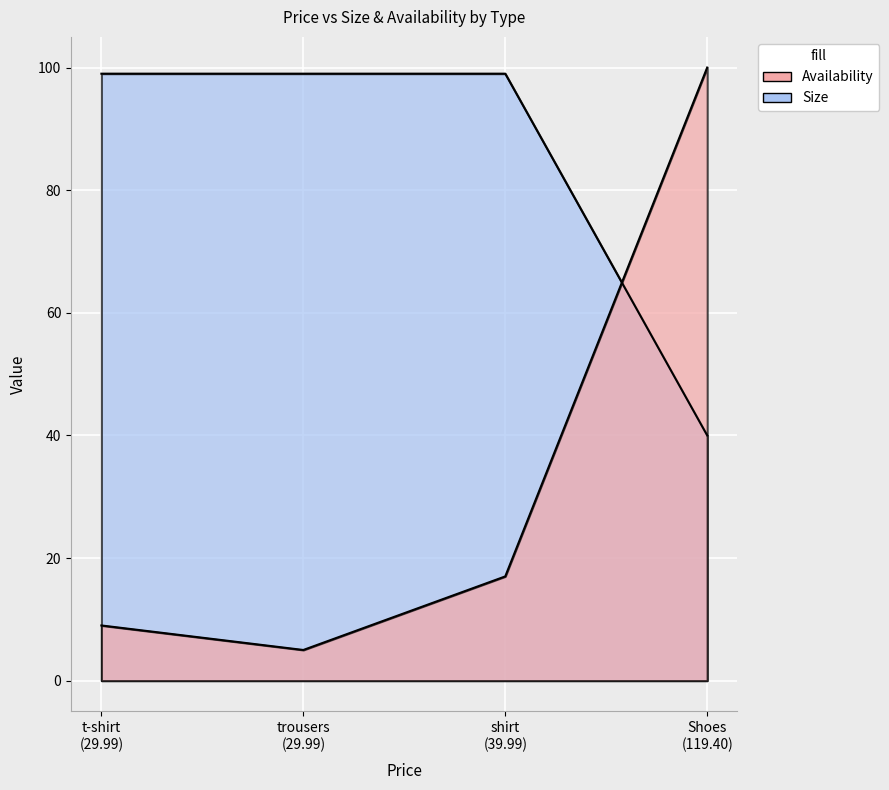

At which label is Size closest to 69?

Shoes (119.40)